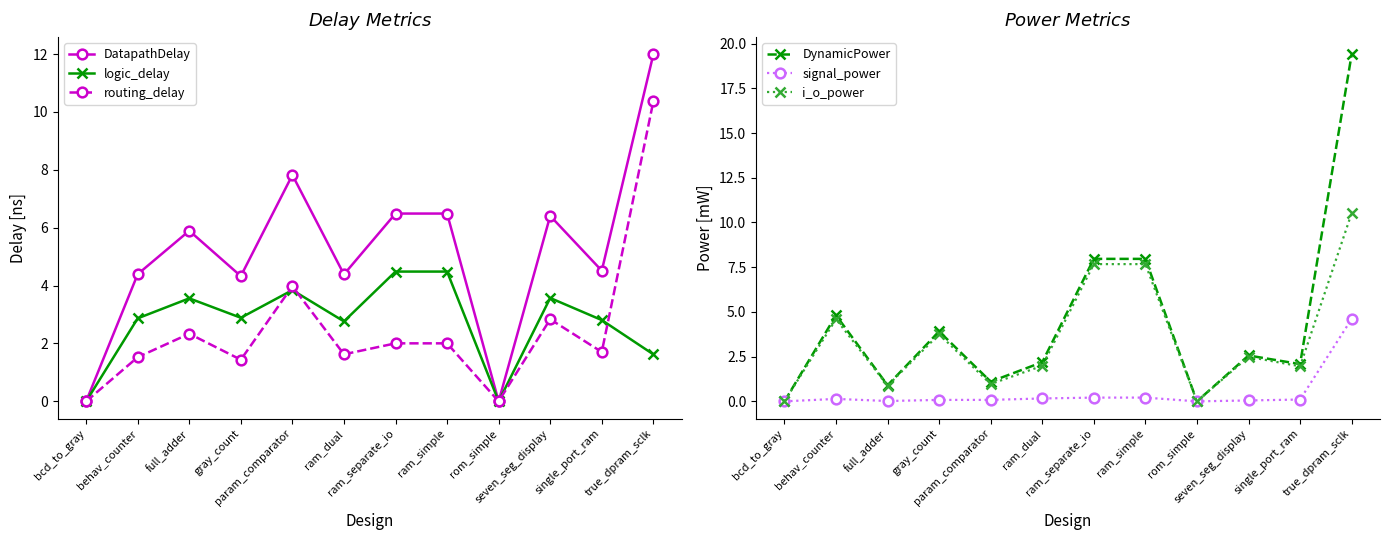

In logic_delay, how many points are higher than both neighbors (excluding endpoints)?

3